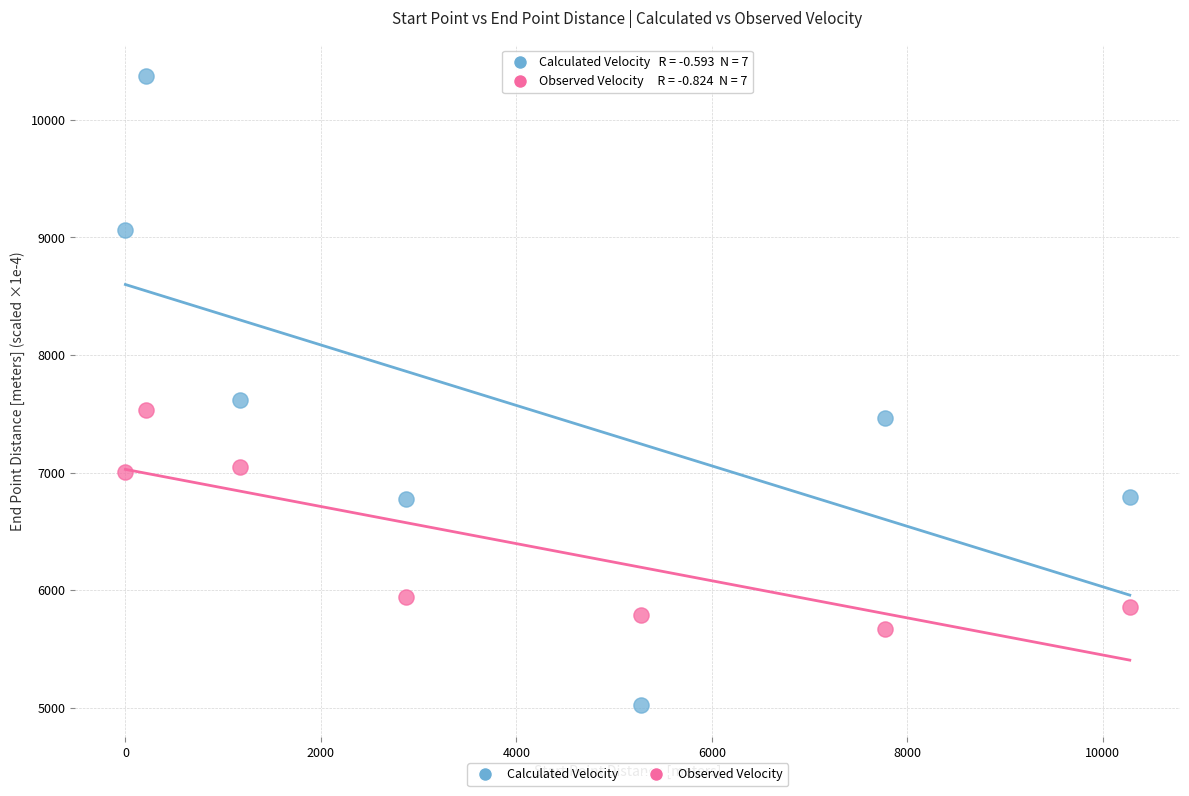

Across all series, what Y value is closest to 7695?

7620.4